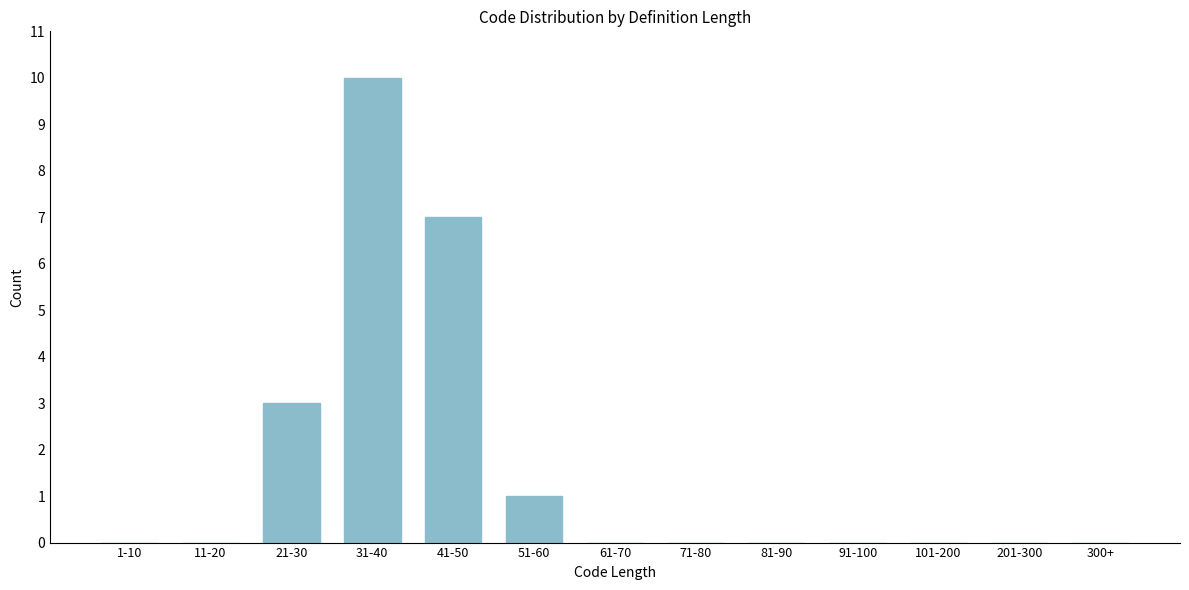

Reading left to right, list all the values displayed in this chart.

1-10=0	11-20=0	21-30=3	31-40=10	41-50=7	51-60=1	61-70=0	71-80=0	81-90=0	91-100=0	101-200=0	201-300=0	300+=0